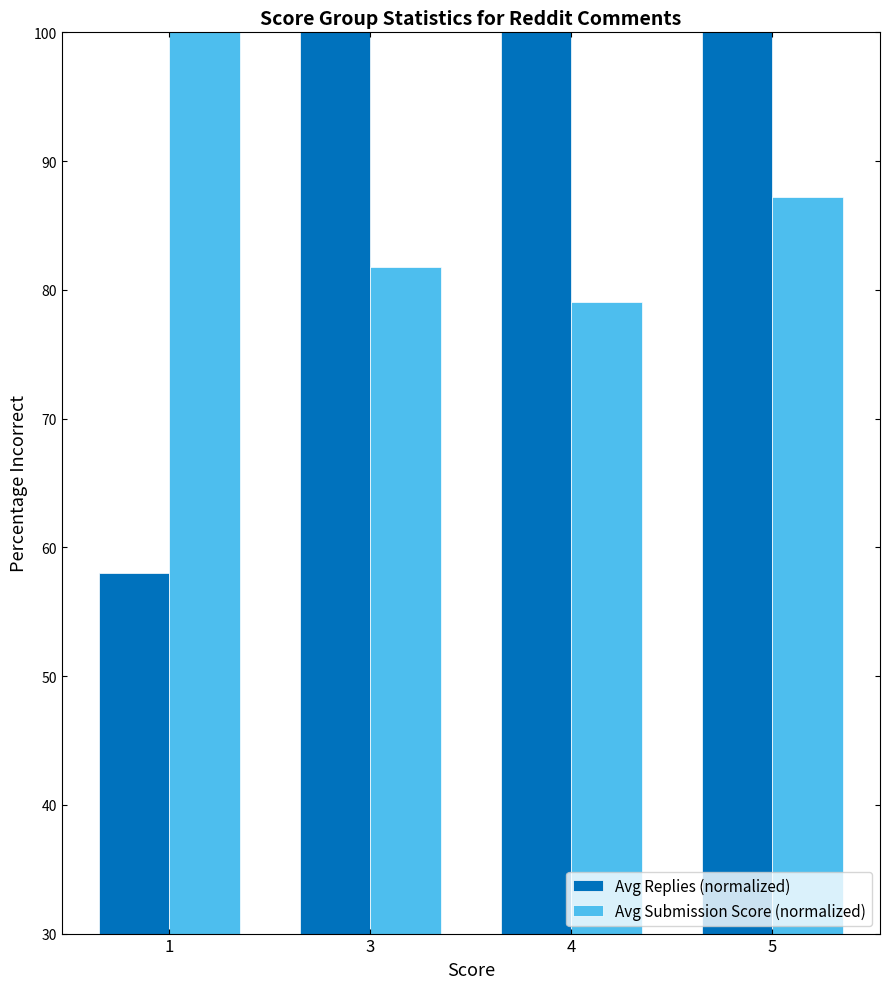

At 1, list the series in order from largest to smallest.

Avg Submission Score (normalized), Avg Replies (normalized)